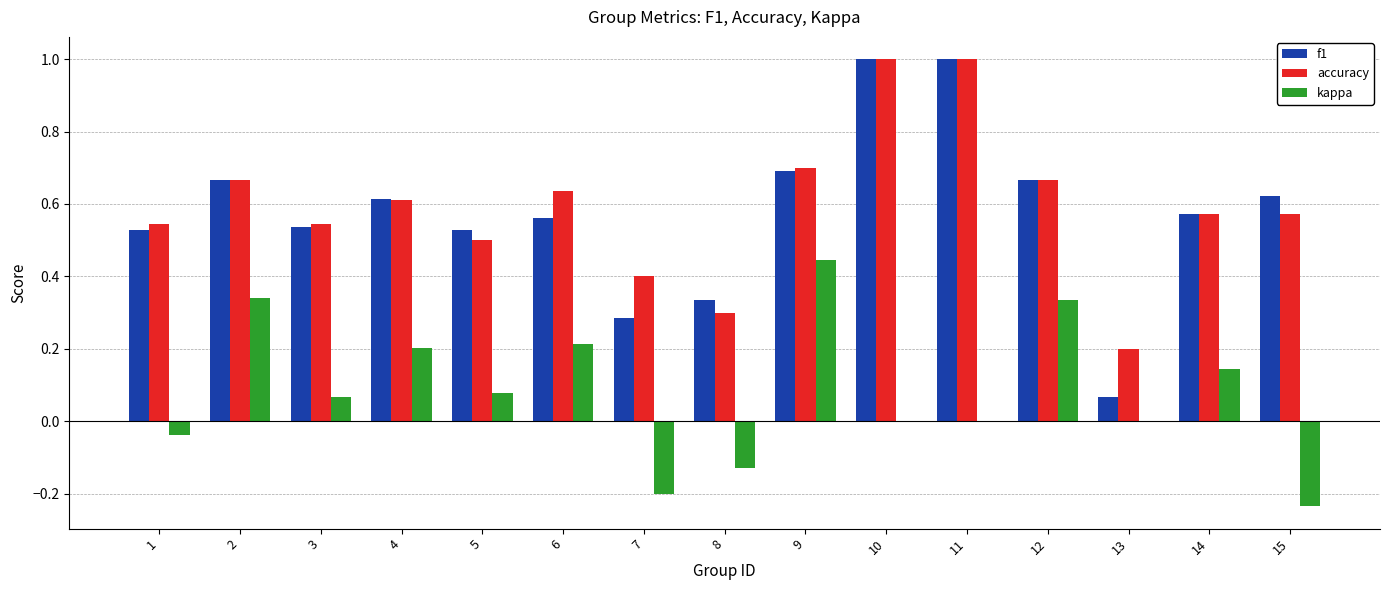

What is the total value across all series at 14?

1.3